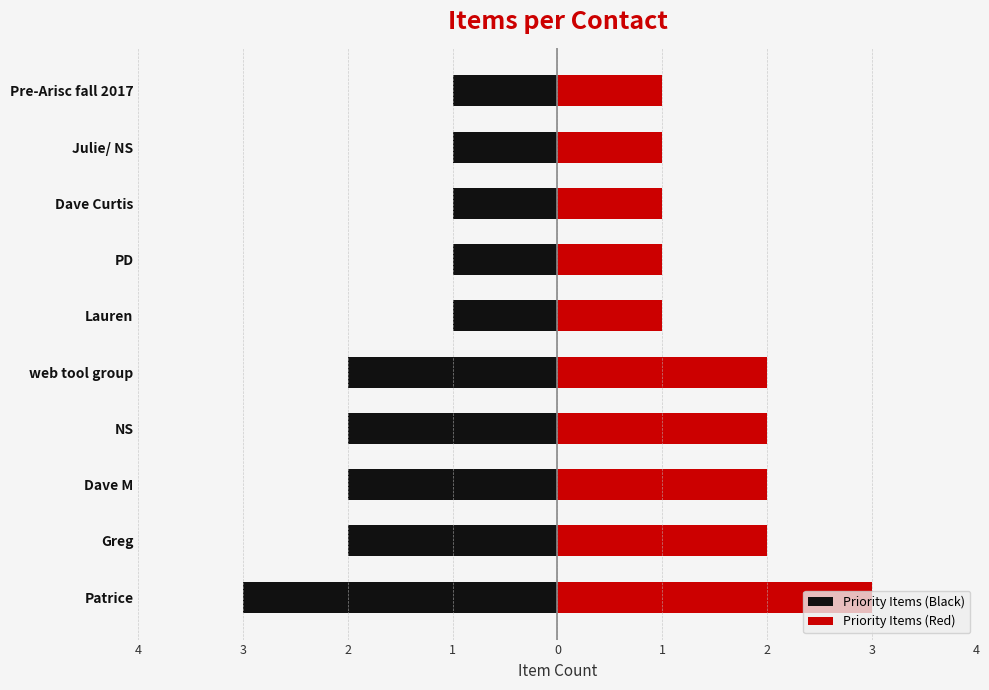

How many data points in Priority Items (Red) are above 2?

1